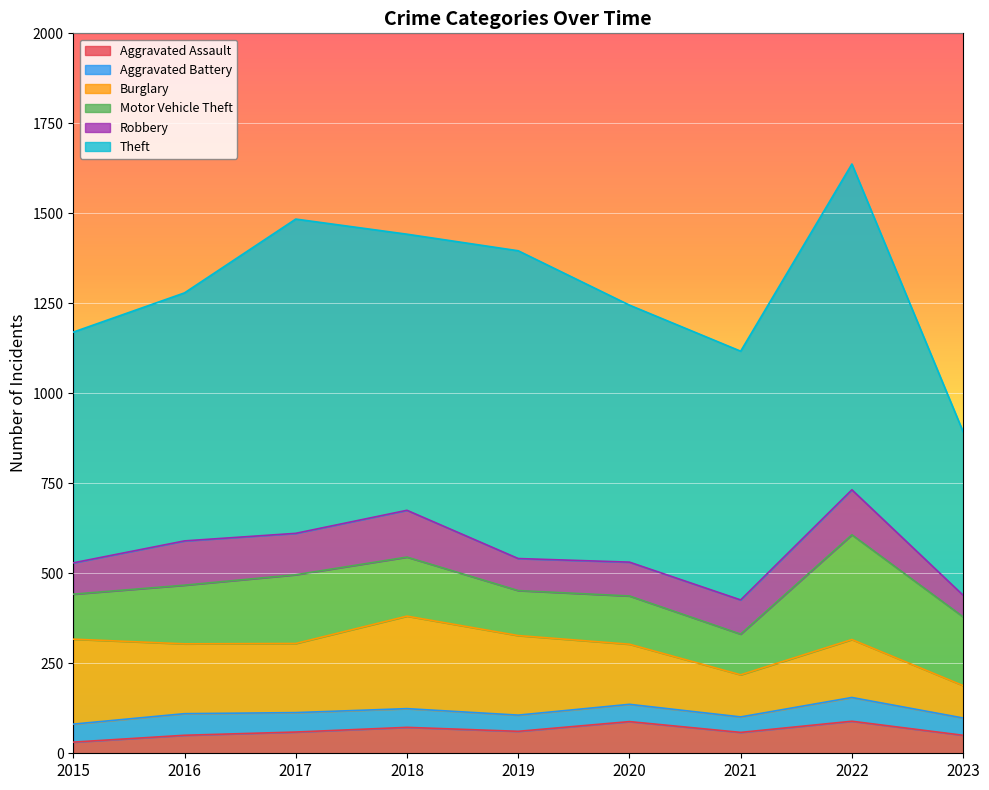

Reading left to right, list all the values displayed in this chart.

Aggravated Assault: 31	50	59	72	61	88	58	89	50
Aggravated Battery: 50	60	54	52	45	48	43	66	48
Burglary: 236	194	192	257	221	167	117	161	90
Motor Vehicle Theft: 125	163	191	164	125	134	113	291	191
Robbery: 87	123	115	130	89	94	95	125	60
Theft: 641	689	873	767	855	714	691	905	454